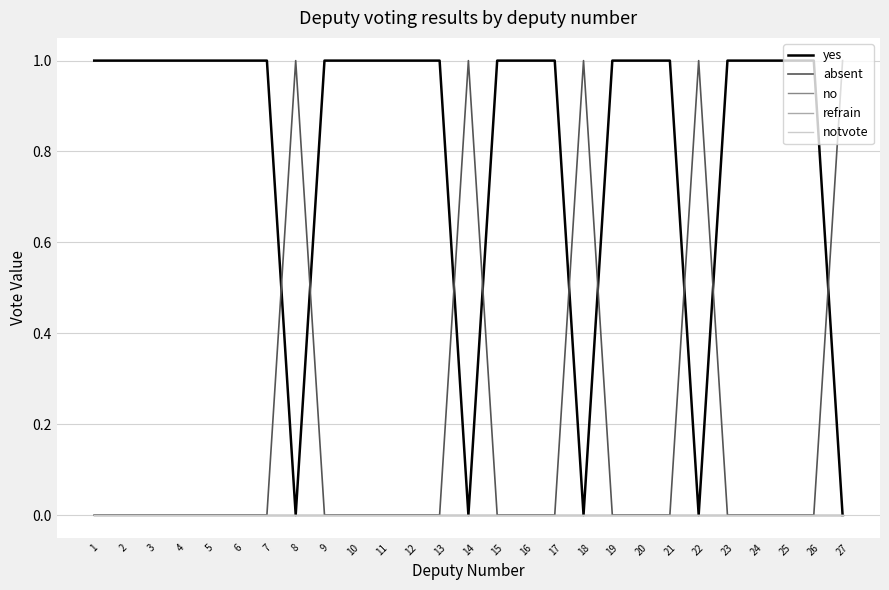

Which category has the lowest value in the no series?

1